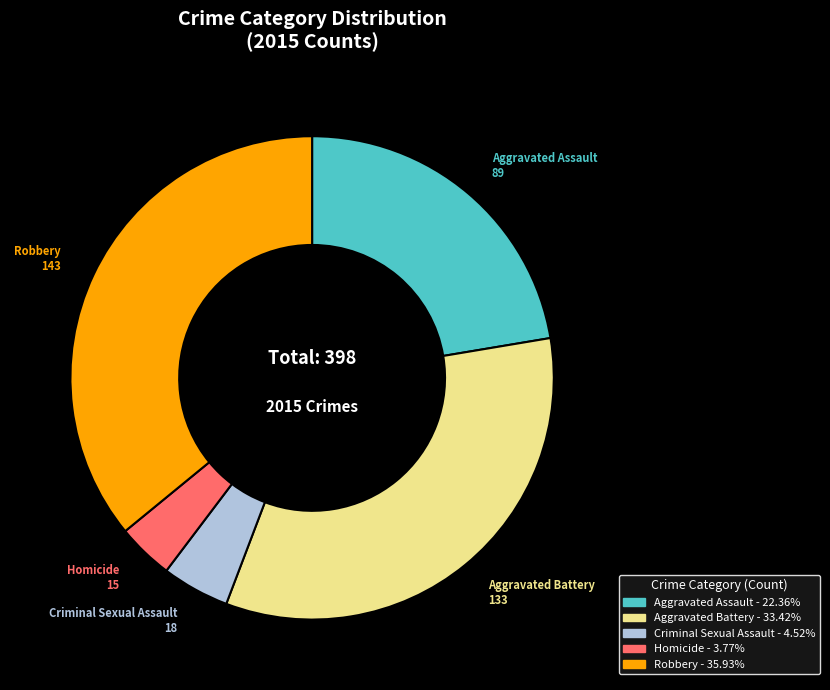

Count the number of slices in the pie.

5